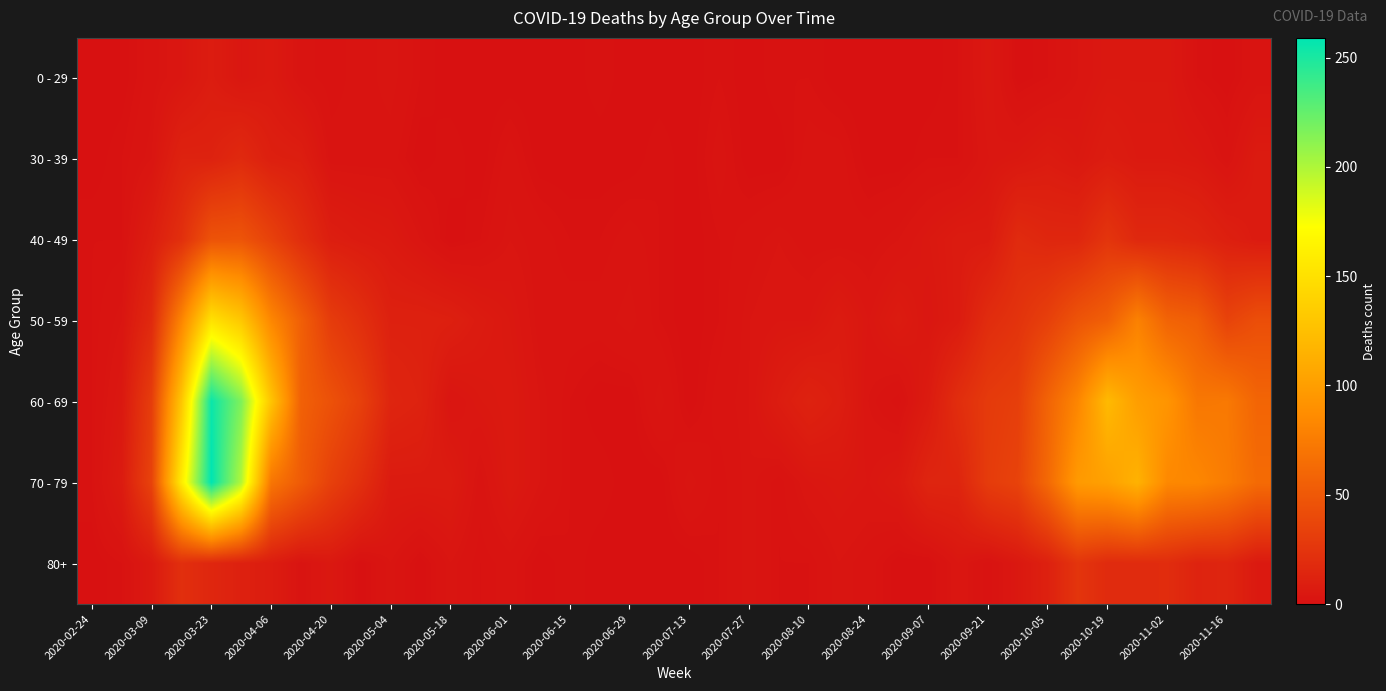

Rank the series by their maximum value, from highest to lowest.

70 - 79, 60 - 69, 50 - 59, 40 - 49, 80+, 30 - 39, 0 - 29